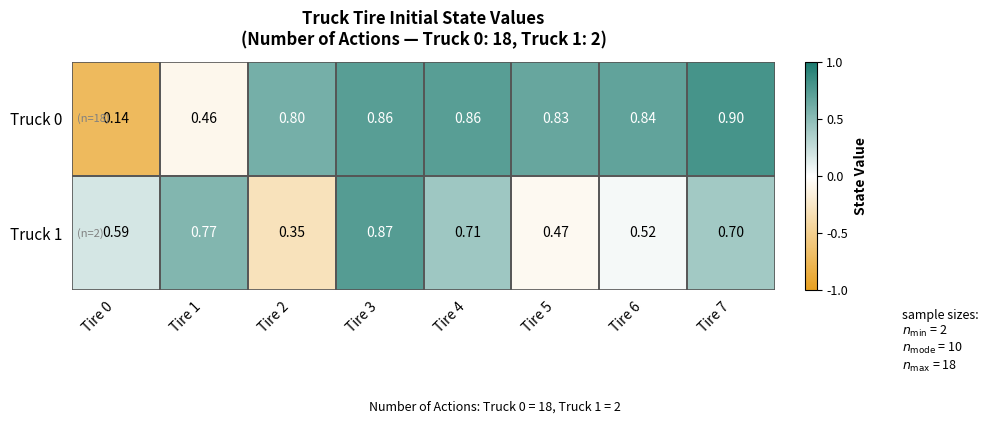

At which category does the chart reach its minimum across all series?

Tire 0